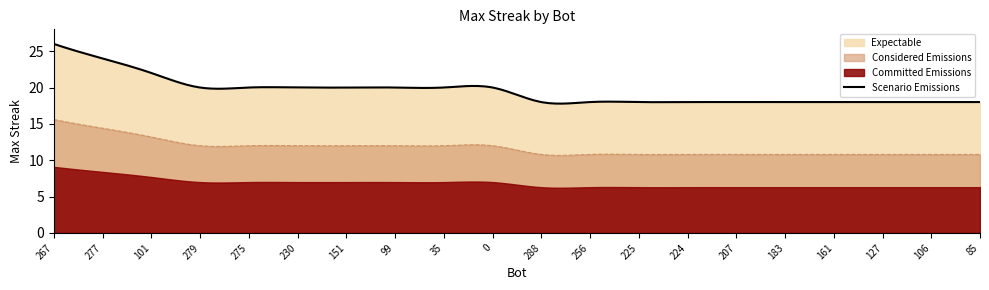

The chart shows a value of 18 at 224. True or false?

True